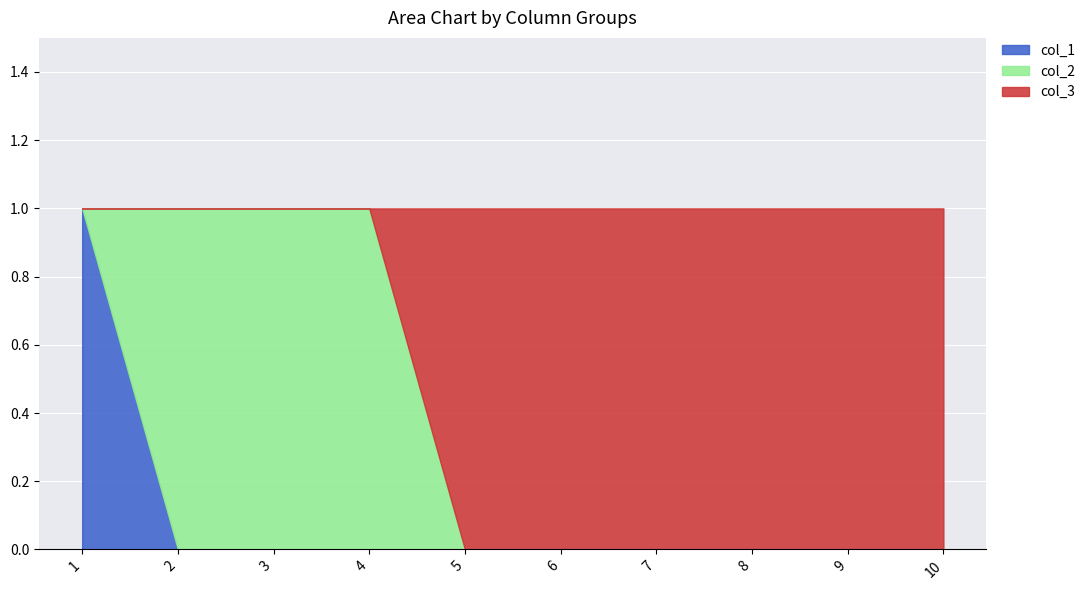

How many col_1 values are between 0 and 1?

10